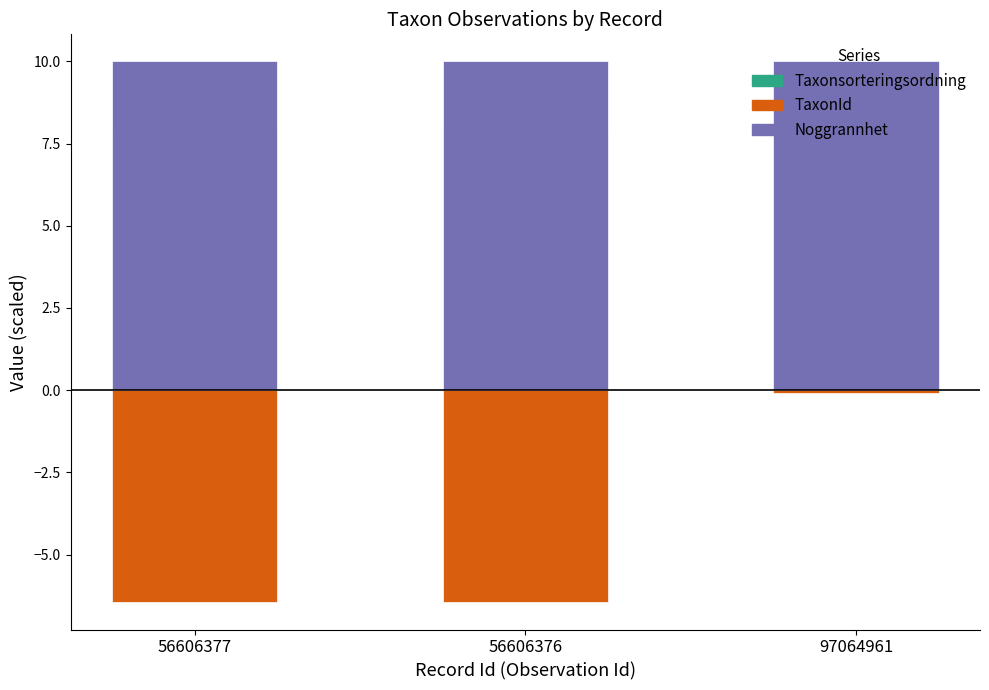

What is the difference between the maximum and minimum values in the Taxonsorteringsordning series?

1.1